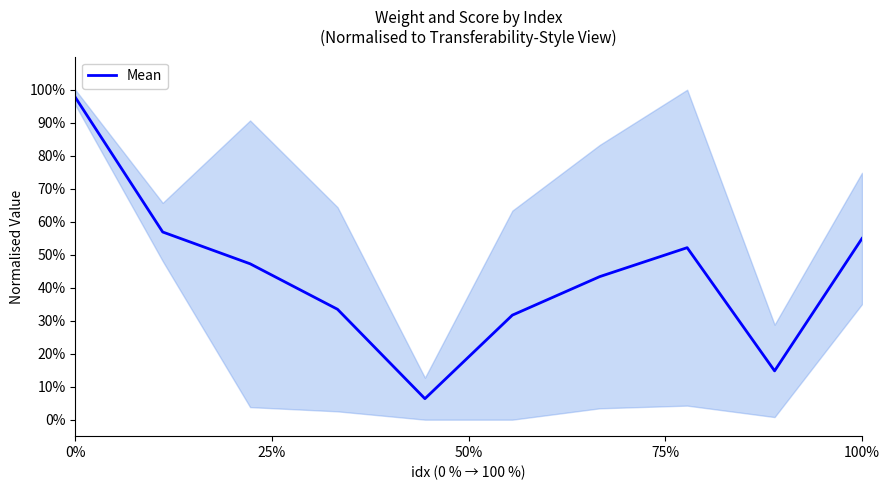

The value at 6 is 0.8. True or false?

False